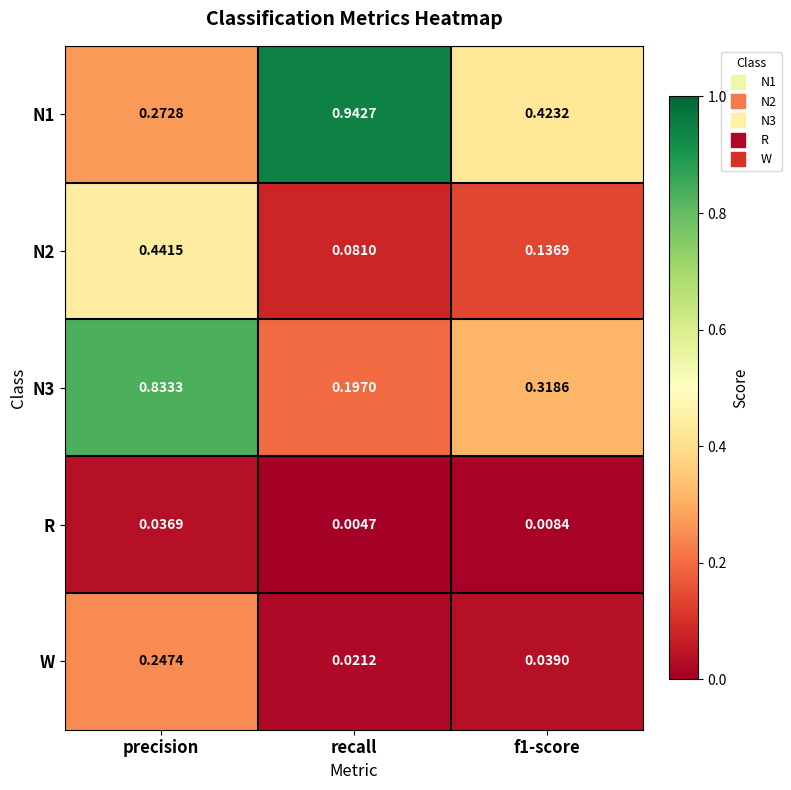

At which label does N3 reach its minimum?

recall